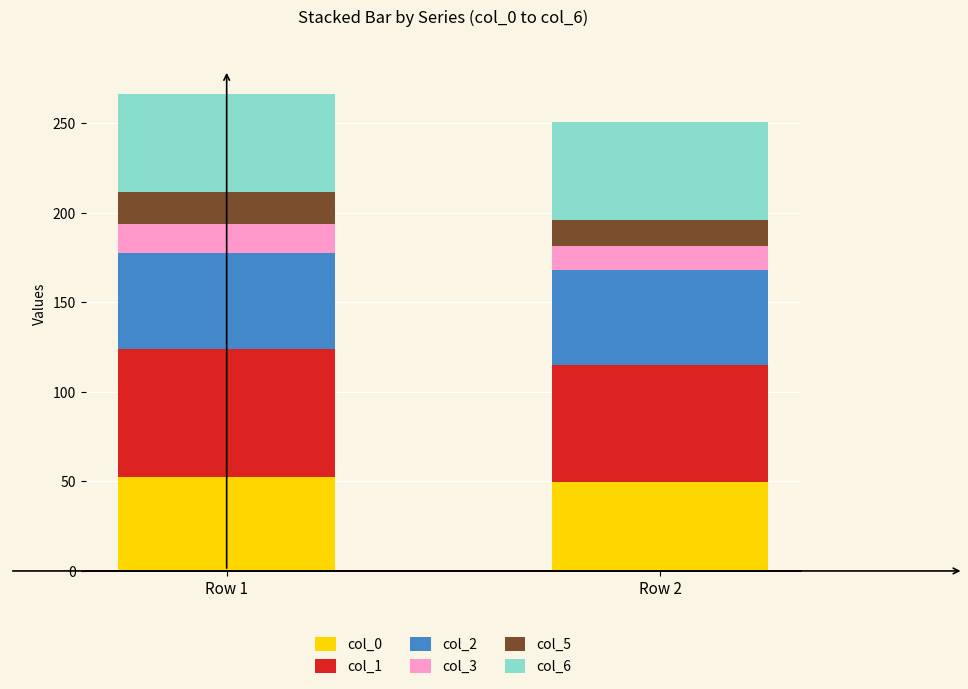

Reading left to right, what are the values for col_0?

Row 1=52.7	Row 2=49.9